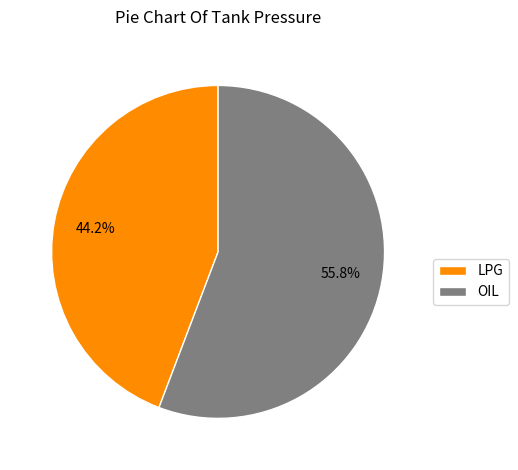

Is OIL the majority of the pie?

Yes